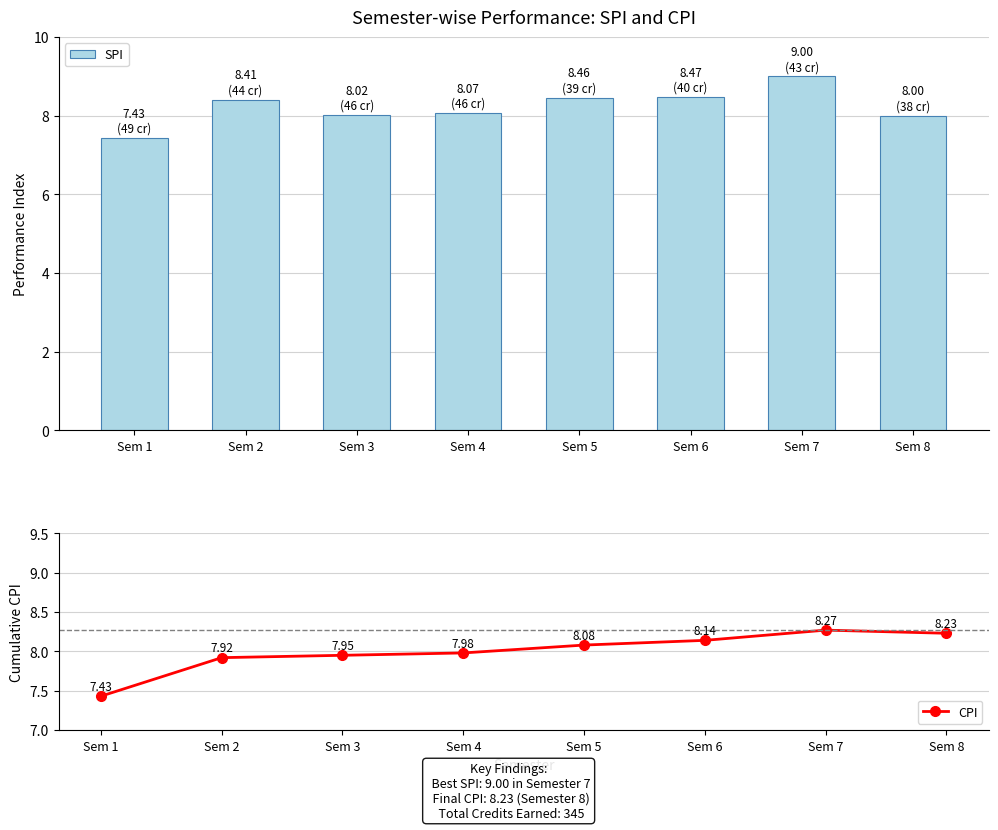

What is the sum of all SPI values?

65.9